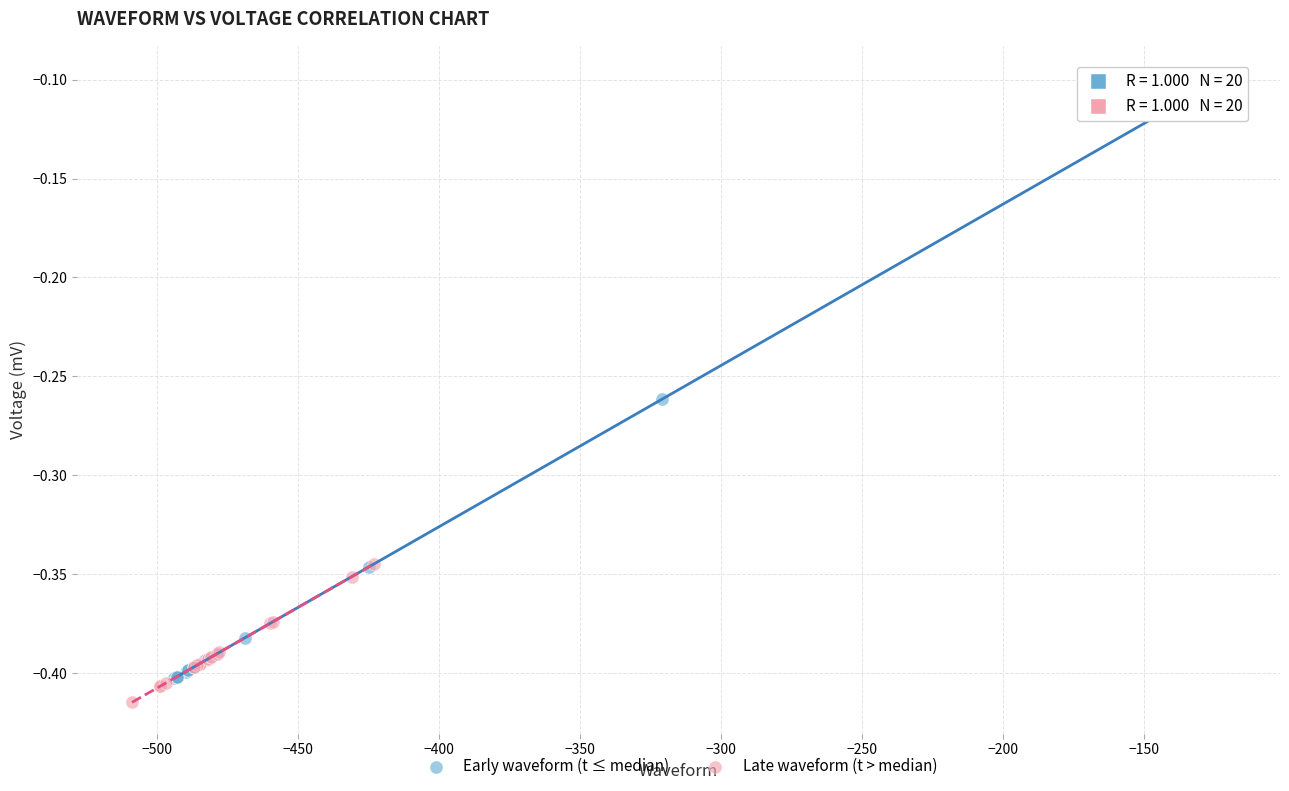

Which series contains the lowest Y value?

Late waveform (t > median)